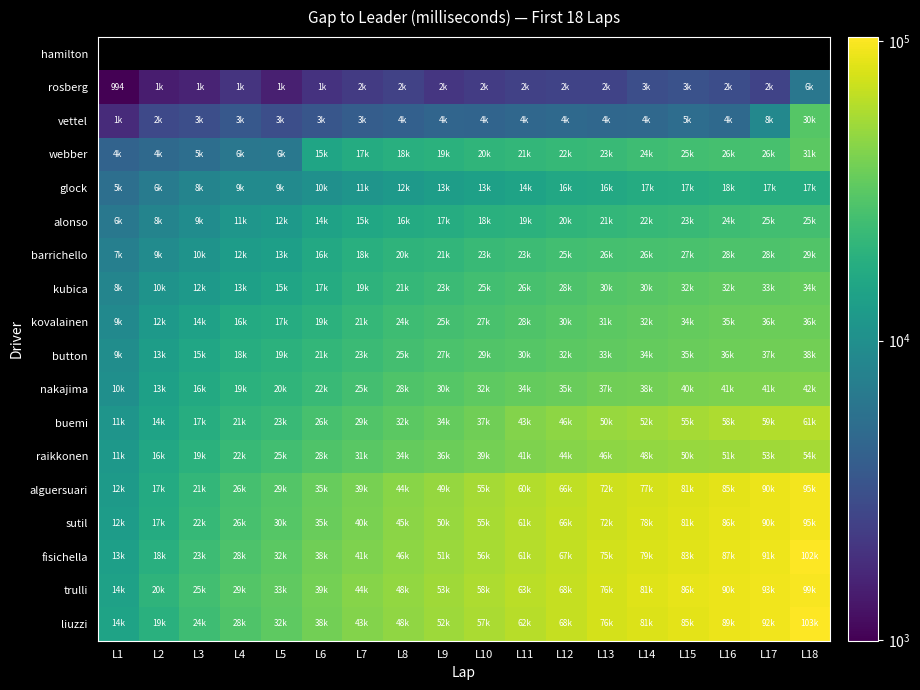

What is the lowest value of the barrichello series?

7429.0